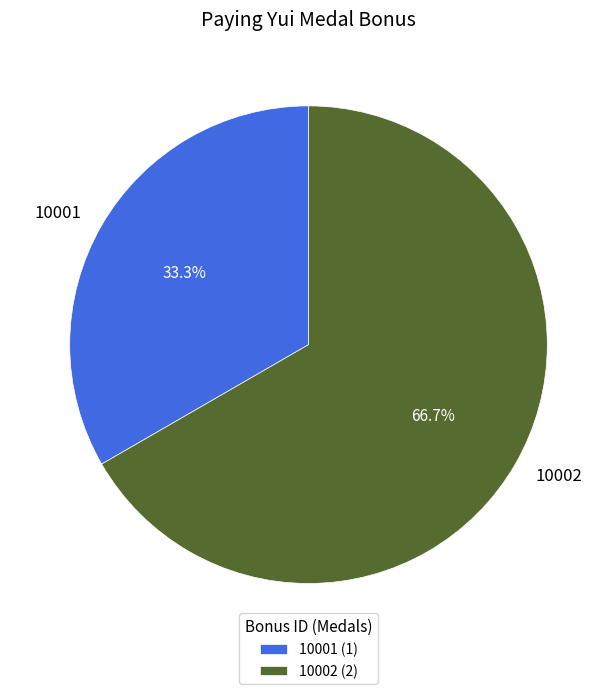

Rank the categories by value from lowest to highest.

10001, 10002